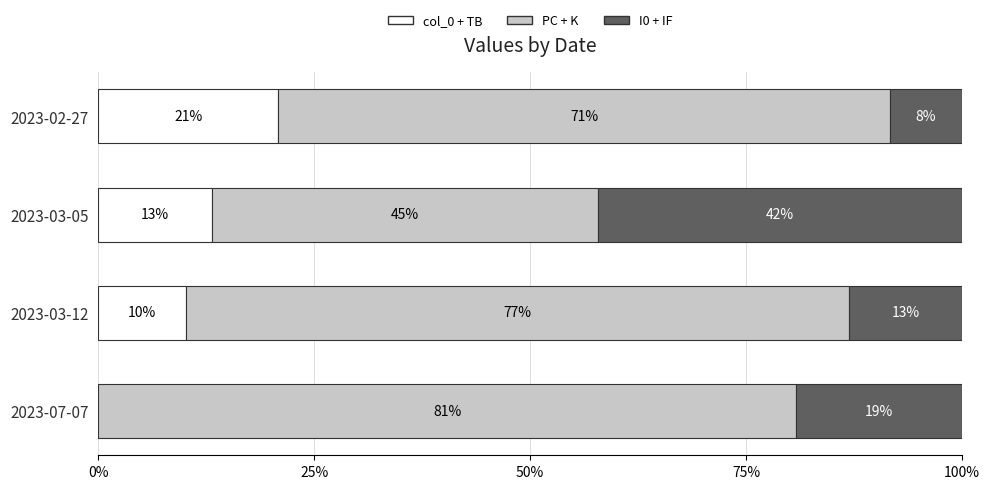

What is the approximate value of col_0 + TB at 2023-02-27?

20.8